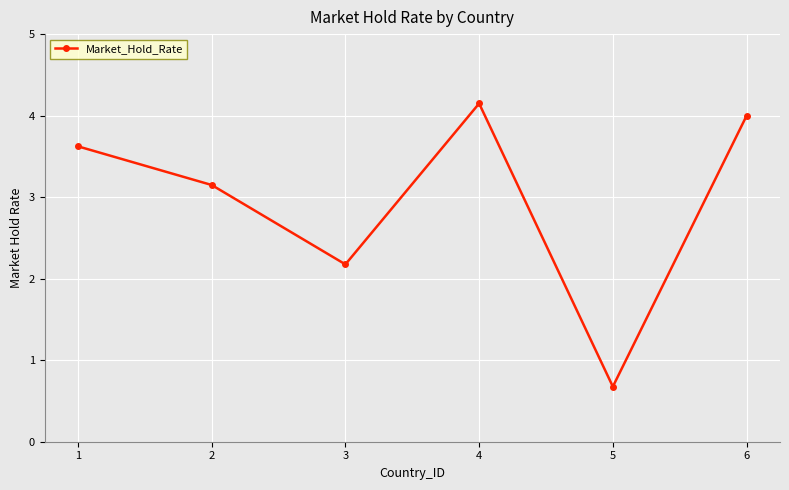

Rank the categories by value from lowest to highest.

5, 3, 2, 1, 6, 4